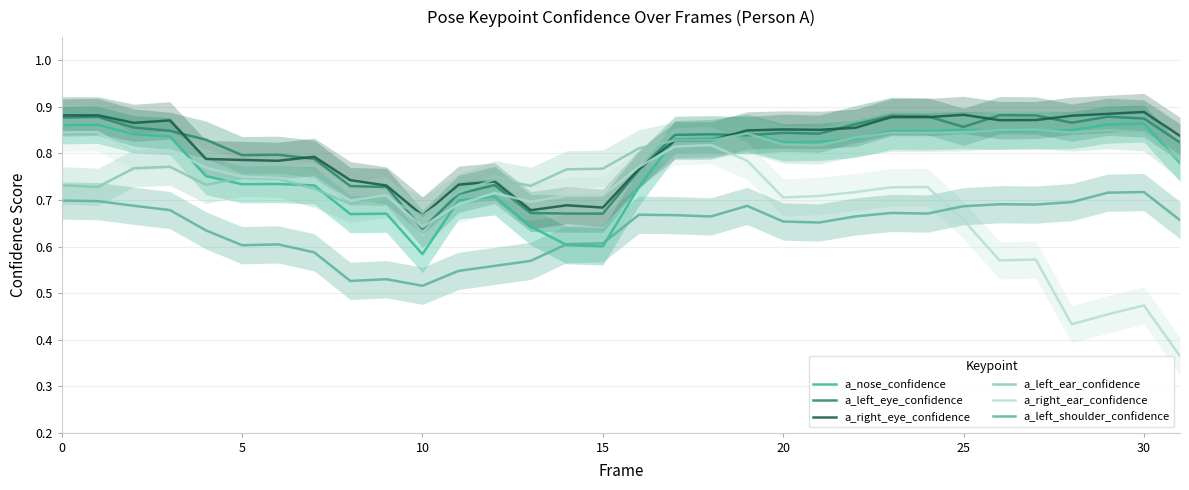

Between which two adjacent categories do a_right_eye_confidence and a_right_ear_confidence first intersect?

12 and 13